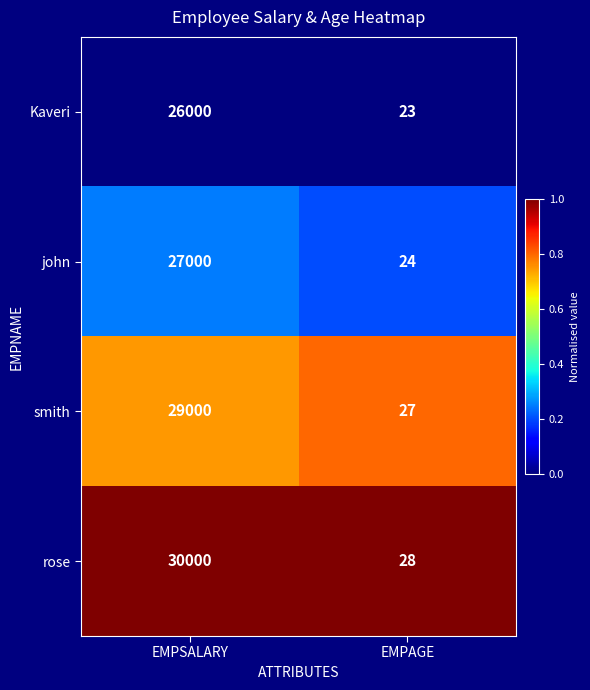

What is the average value of the smith series?

14514